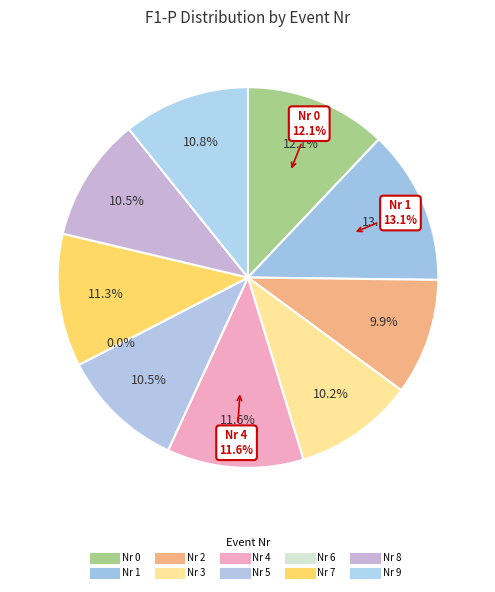

Which slice is the largest?

1